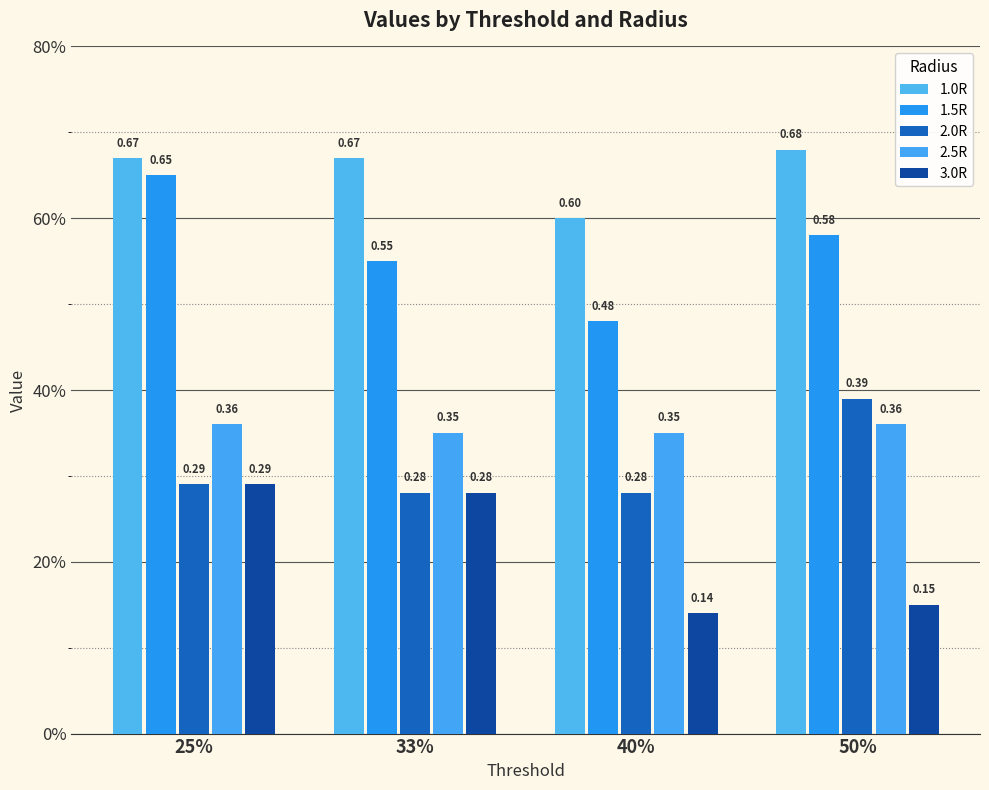

Does the chart contain any negative values?

No